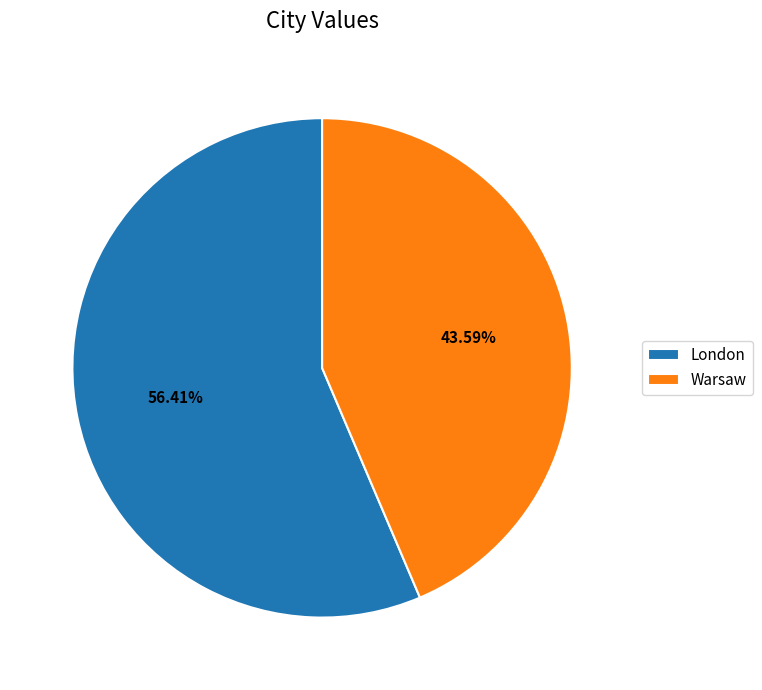

What percentage is the London slice, to the nearest percent?

56%